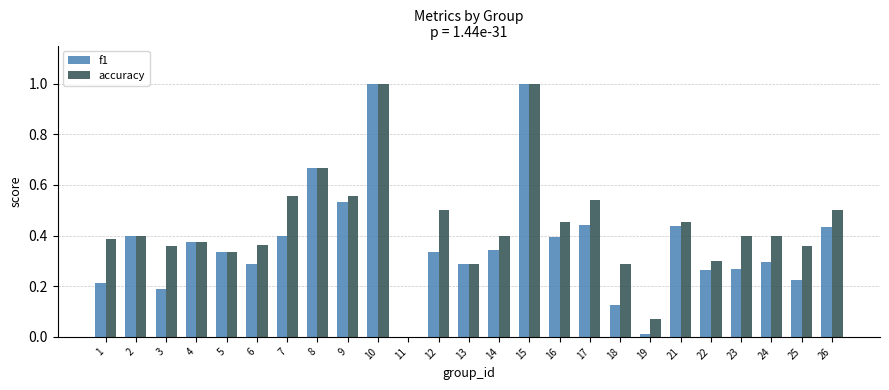

What is the highest value of the accuracy series?

1.0